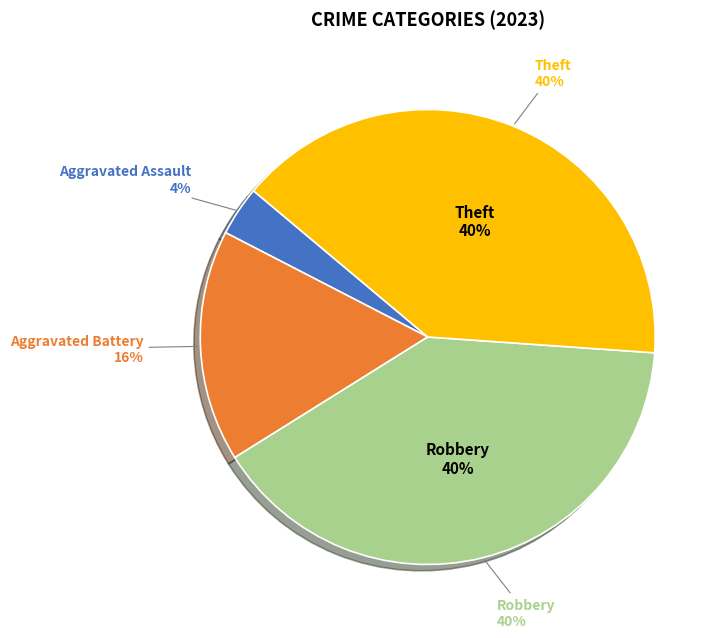

Does Theft account for over 50% of the chart?

No